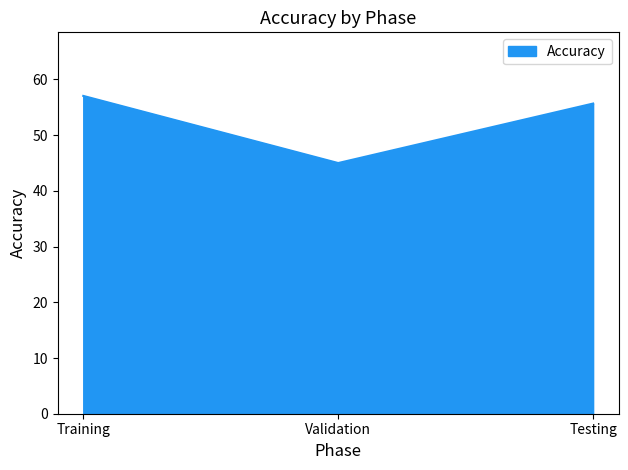

What is the approximate value at Validation?

45.0